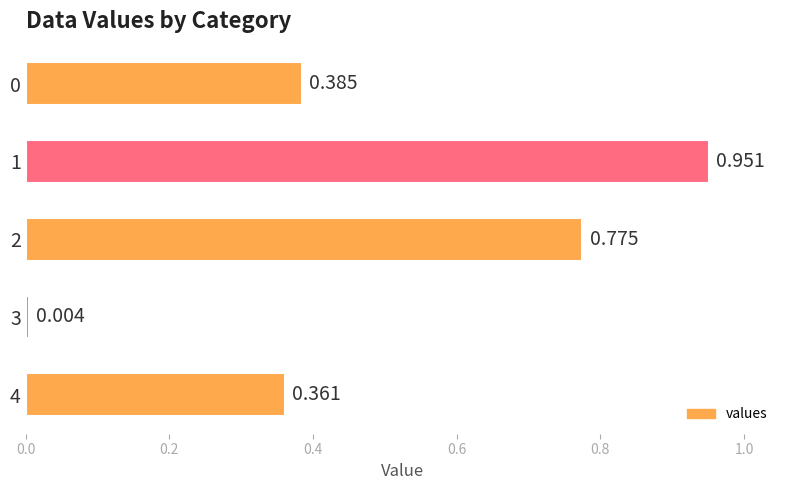

How many bars are there in total?

5